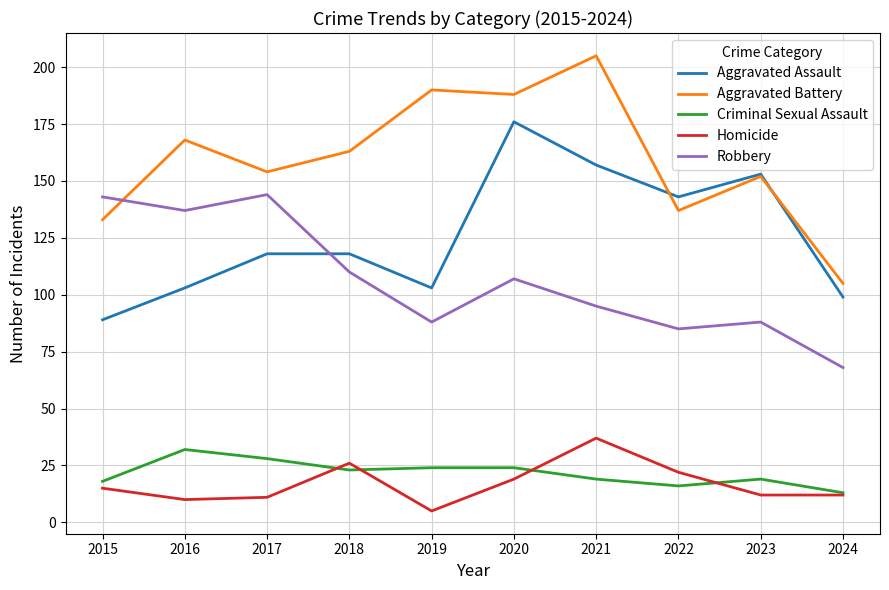

The value of Criminal Sexual Assault at 2019 is 24. True or false?

True